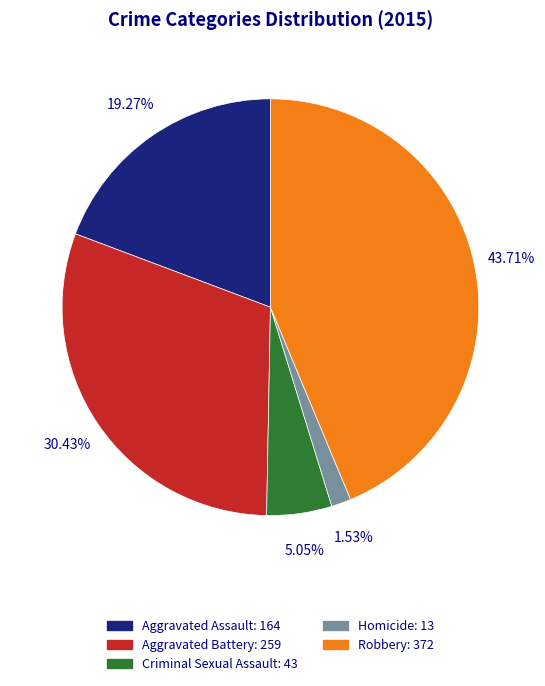

Does Robbery account for over 50% of the chart?

No